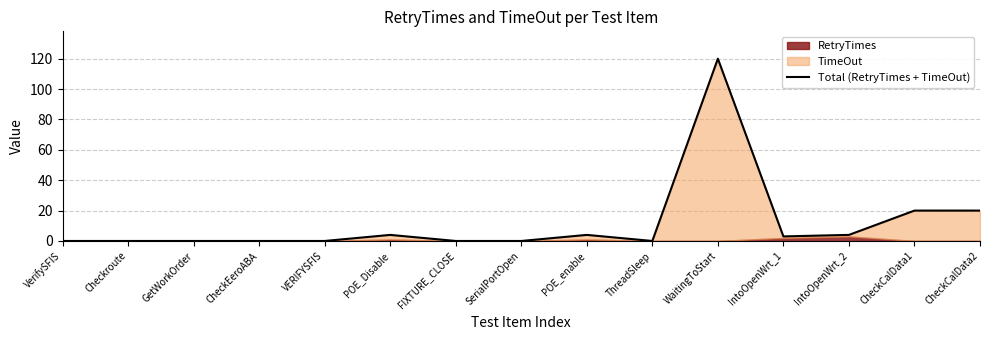

Where is the first local maximum?

POE_Disable